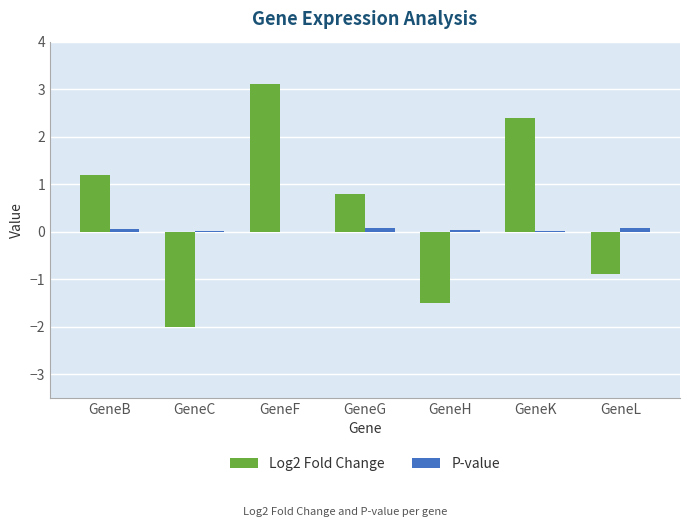

Which category has the highest value across all series?

GeneF